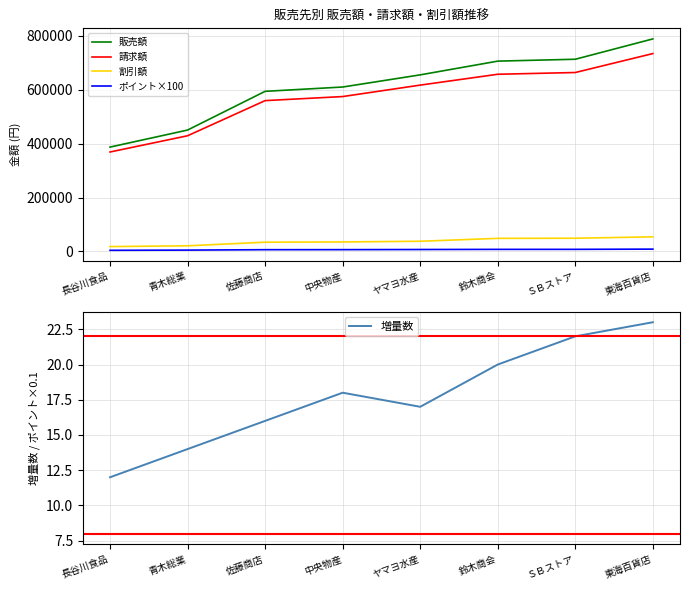

The value of 販売額 at 中央物産 is 942116. True or false?

False